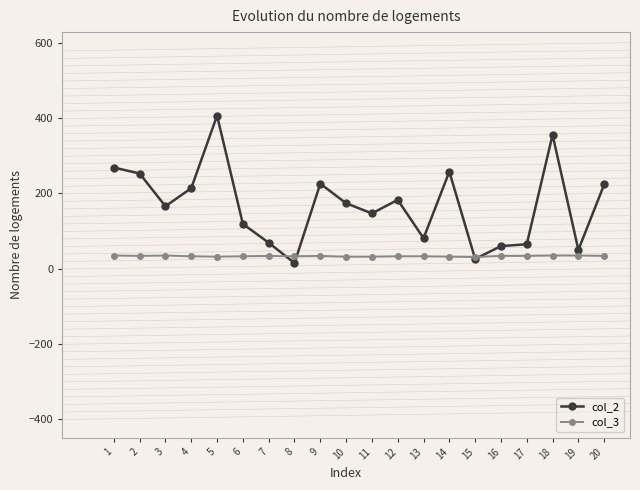

How many series are shown in this chart?

2